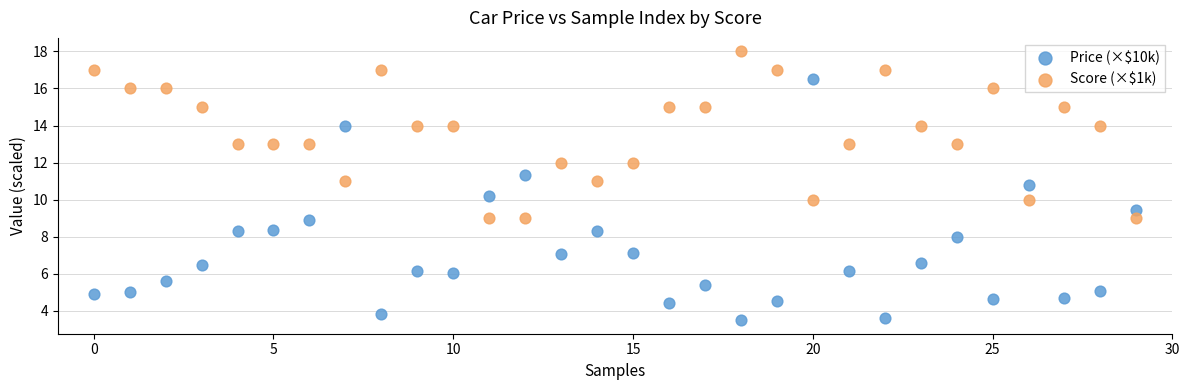

Across all data points, what is the range of Y values (max minus min)?

14.5